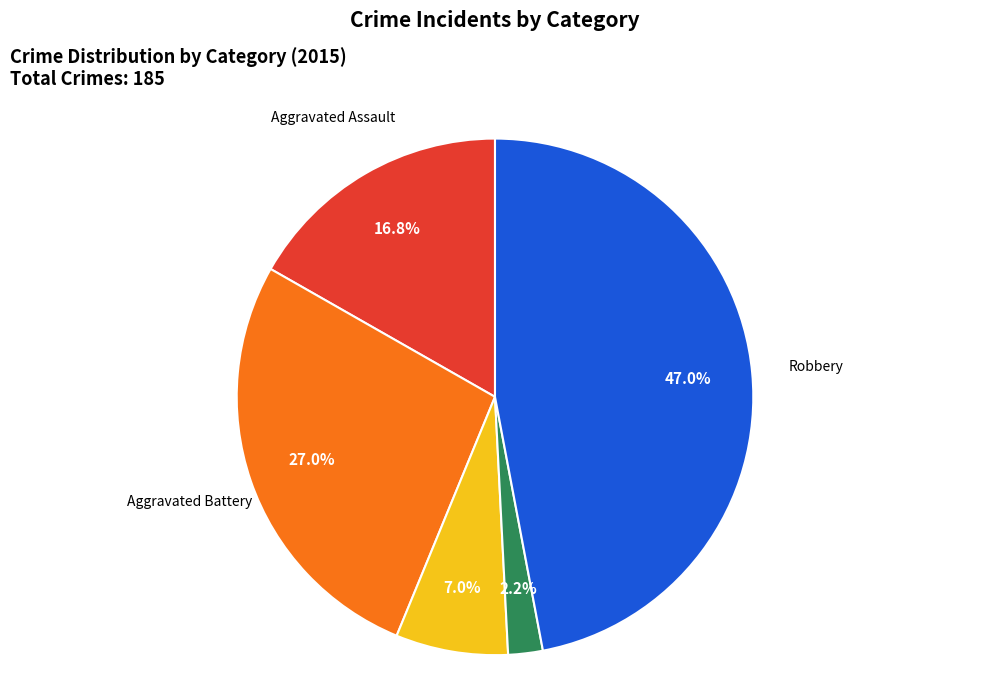

Is it true that Aggravated Assault is 17% of the pie?

True